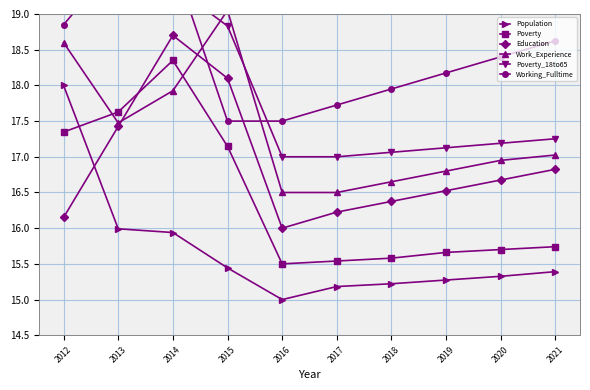

What is the average value of the Population series?

15.7